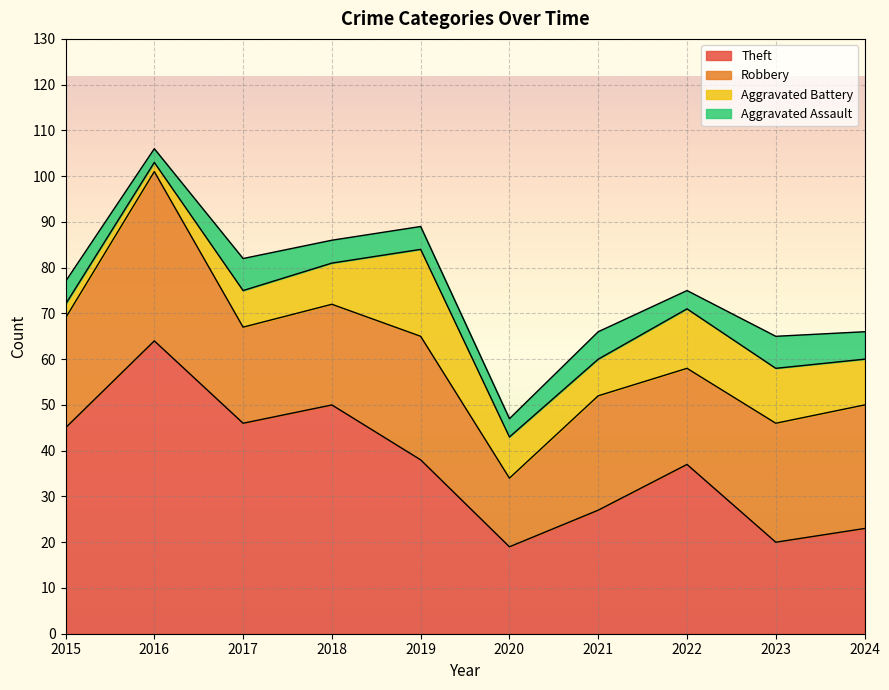

What is the difference between the maximum and minimum values in the Aggravated Battery series?

17